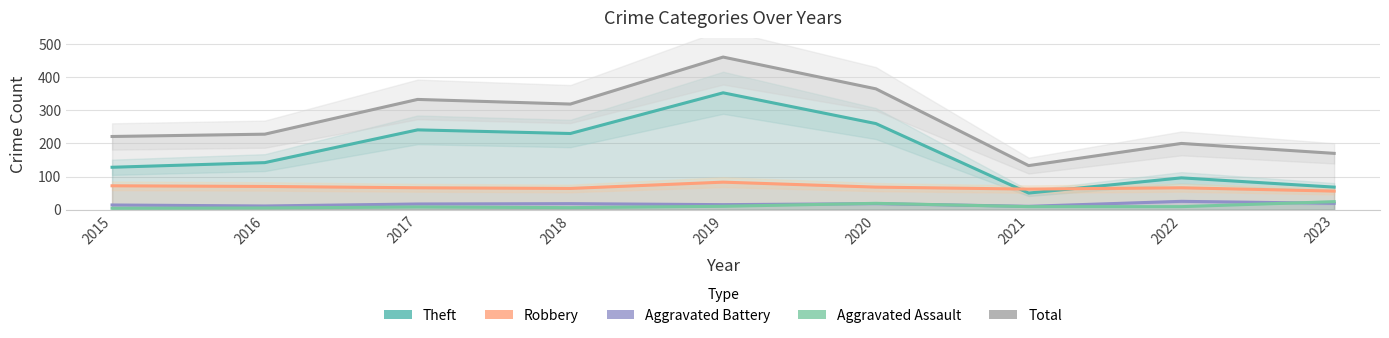

At which label is Aggravated Battery closest to 17?

2017